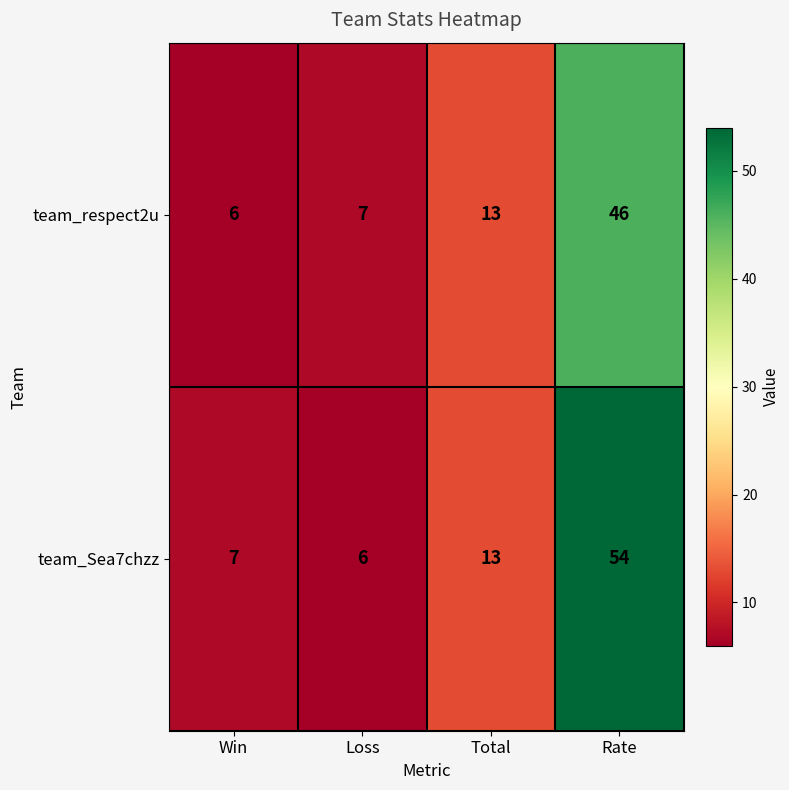

At which category is the sum across all series the highest?

Rate